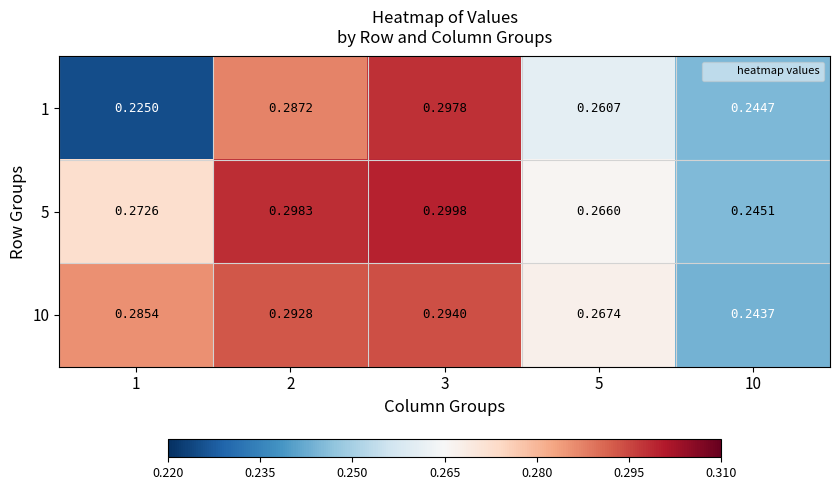

Is the value of 5 at 10 greater than the value of 1 at 5?

No